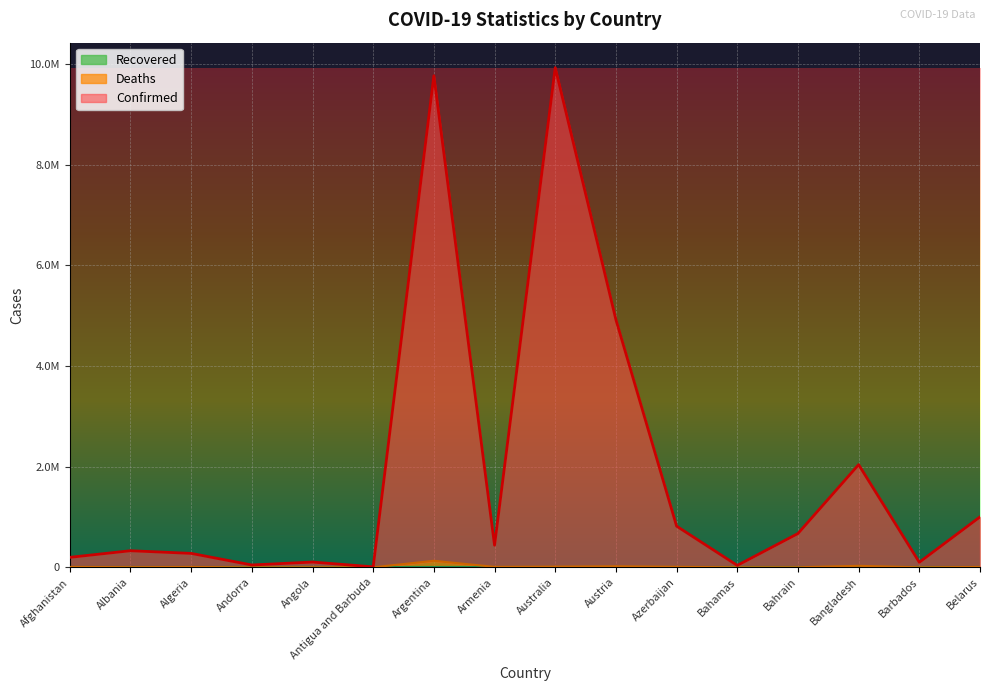

Which has a higher value, Armenia or Angola?

Armenia